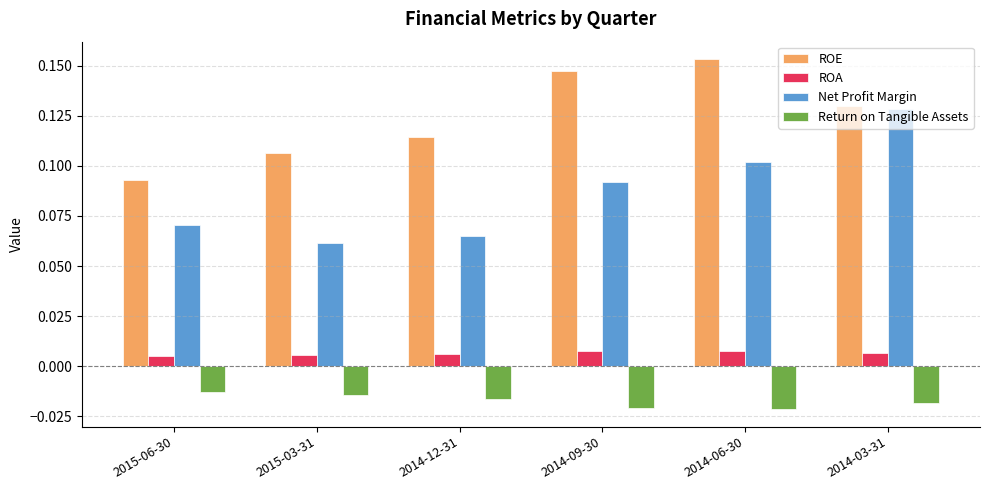

At how many categories does at least one series exceed 0?

6